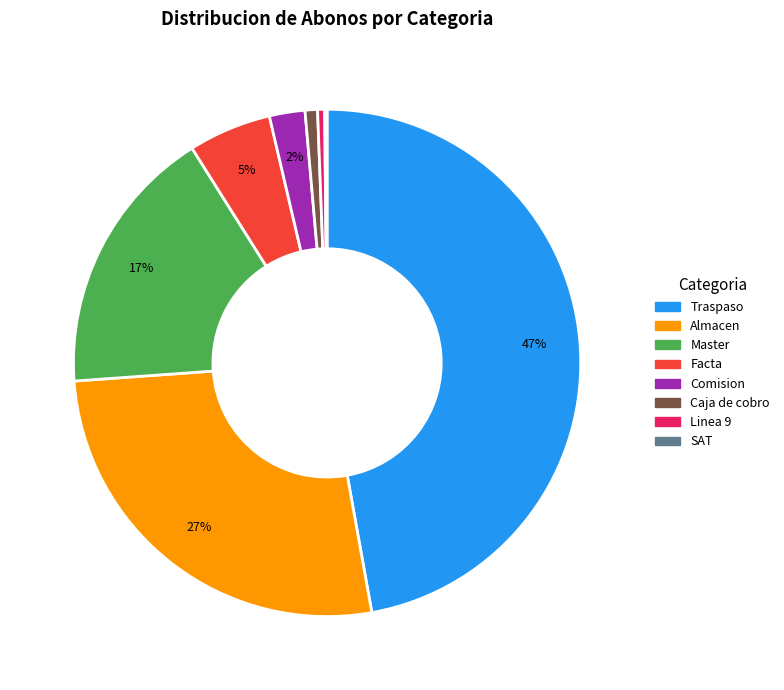

Is there any slice that represents more than half of the pie?

No